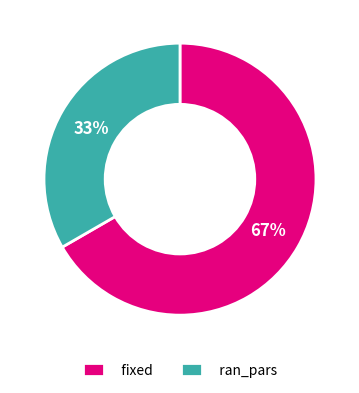

What is the majority slice?

fixed